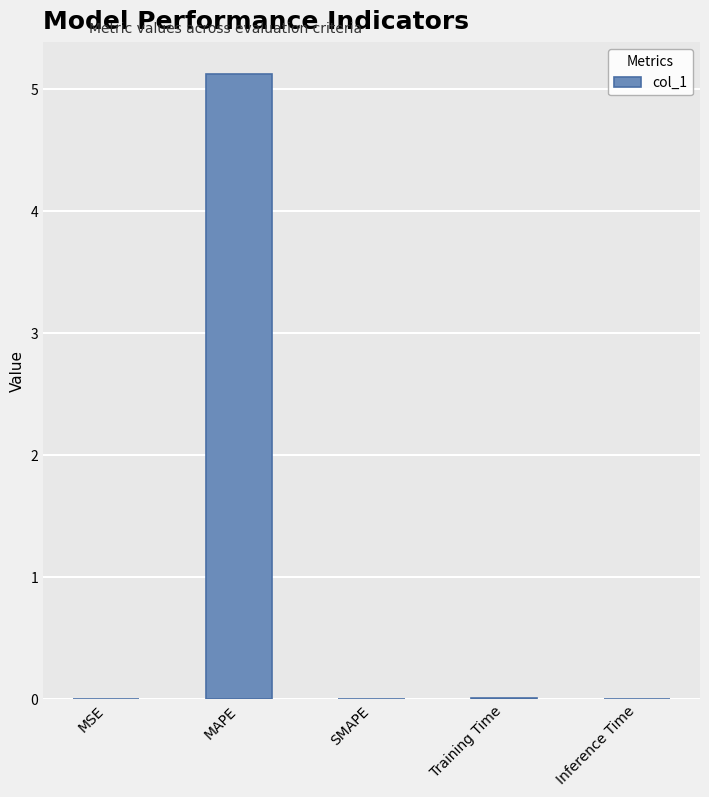

What is the greatest value displayed?

5.1